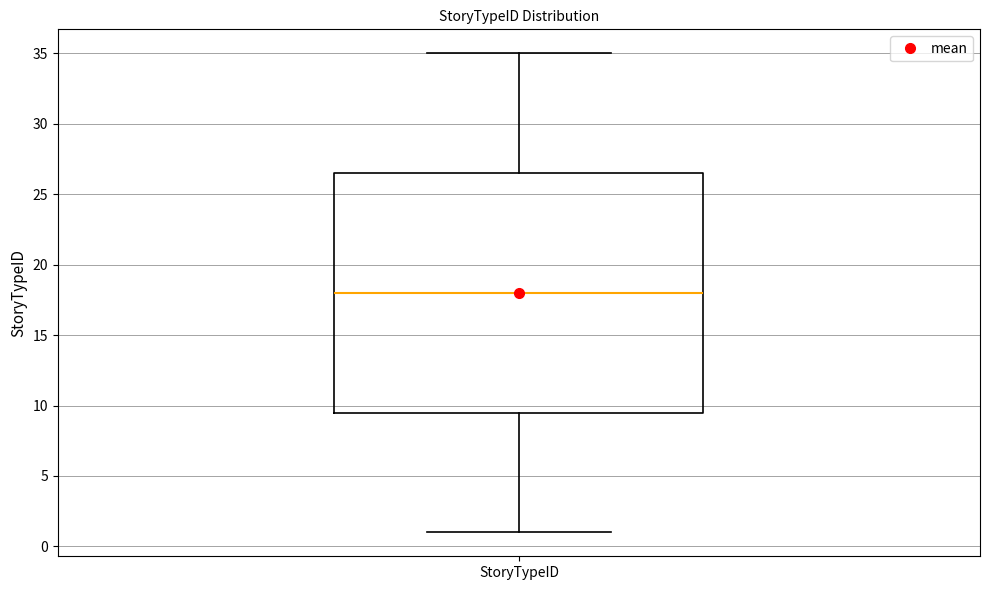

Transcribe this box plot: give where the median line is, the range the box spans, and where the two whiskers end, as read against the y-axis. The values are not printed on the chart, so give them approximately, as read against the axis.

median 18.0, box 9.5 to 26.5, whiskers 1.0 to 35.0